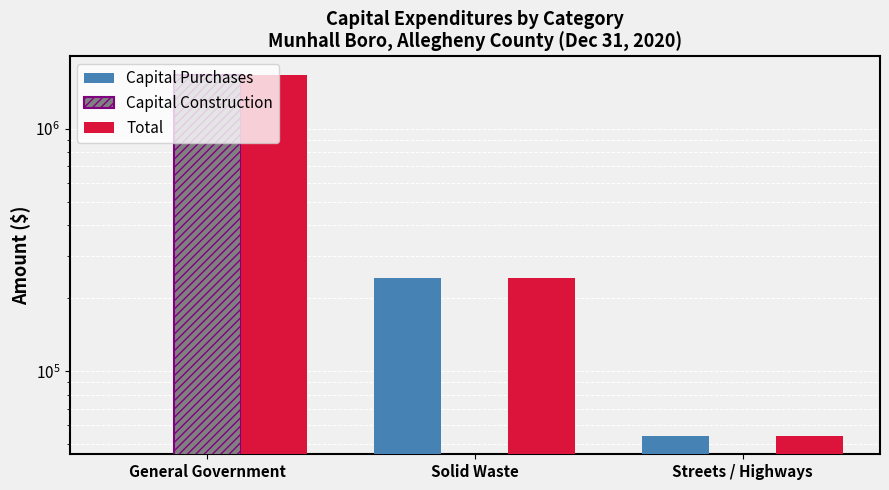

Reading left to right, list all the values displayed in this chart.

Capital Purchases: General Government=0	Solid Waste=241797	Streets / Highways=54000
Capital Construction: General Government=1676058	Solid Waste=0	Streets / Highways=0
Total: General Government=1676058	Solid Waste=241797	Streets / Highways=54000